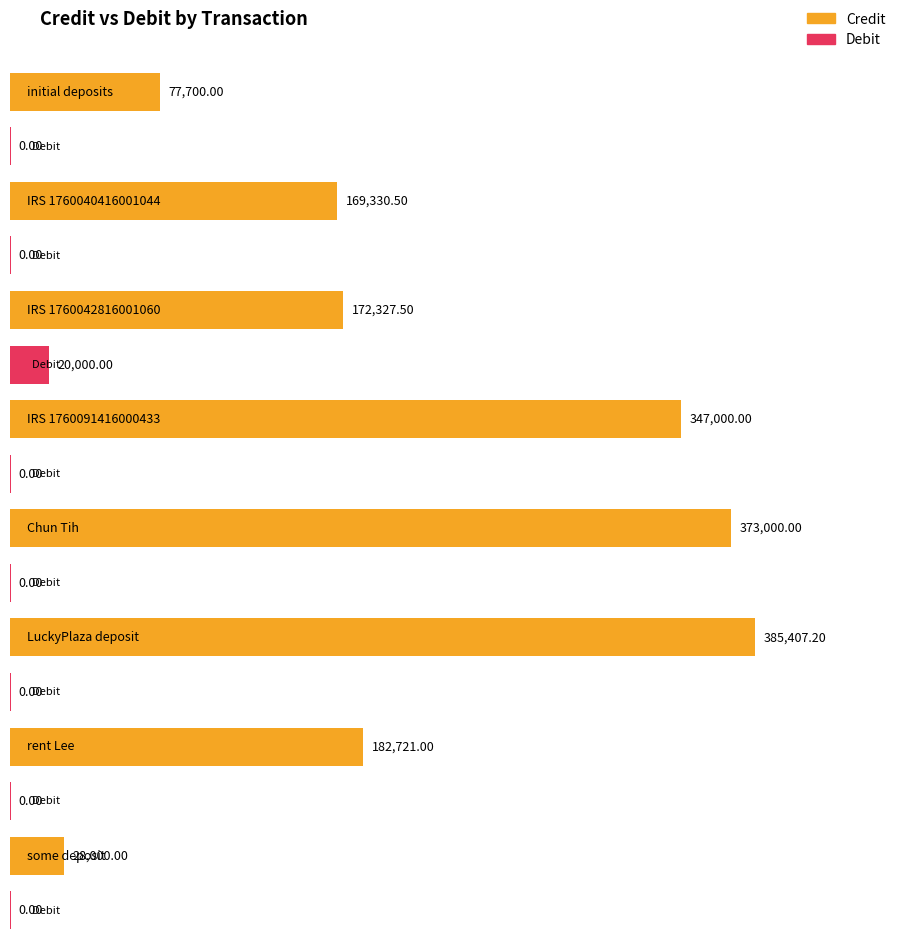

Rank the series at Chun Tih from highest to lowest value.

Credit, Debit